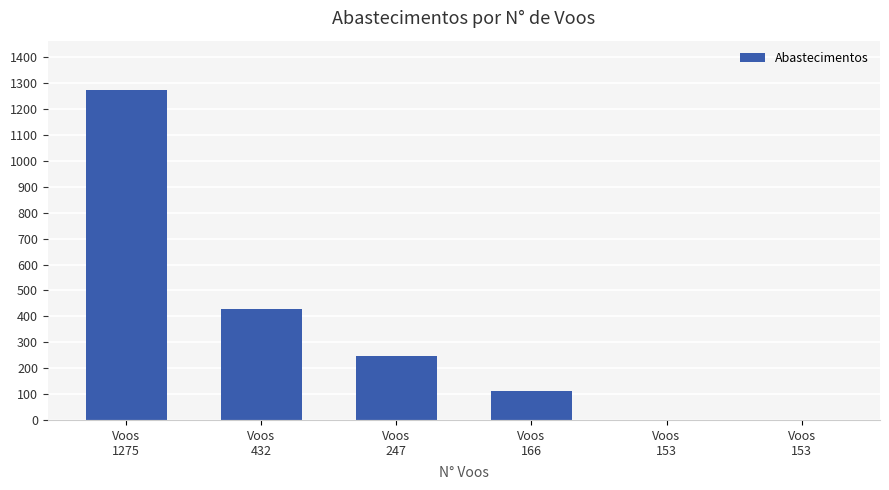

Rank the categories by value from highest to lowest.

Voos
1275, Voos
432, Voos
247, Voos
166, Voos
153, Voos
153